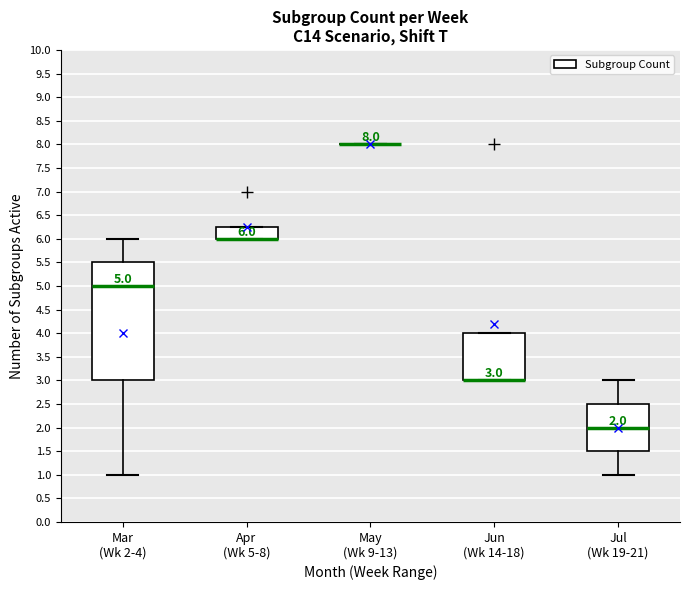

Comparing the boxes themselves (not the whiskers), which one is the tallest?

Mar (Wk 2-4)